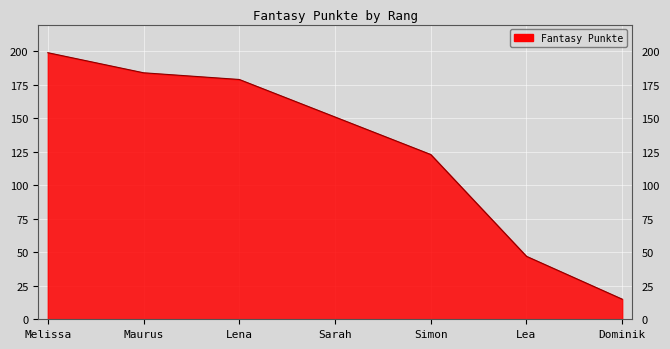

List the labels in order of value, largest first.

Melissa, Maurus, Lena, Sarah, Simon, Lea, Dominik